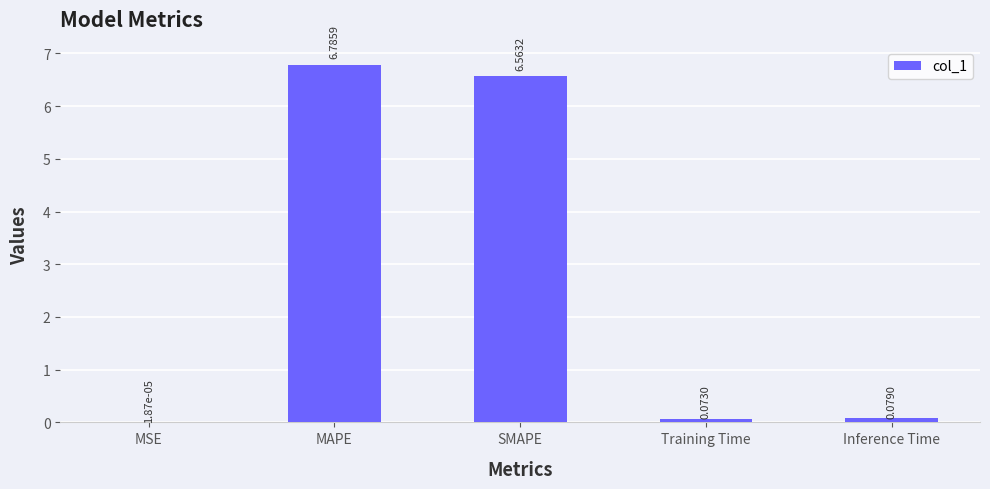

Which category has the highest value across all series?

MAPE